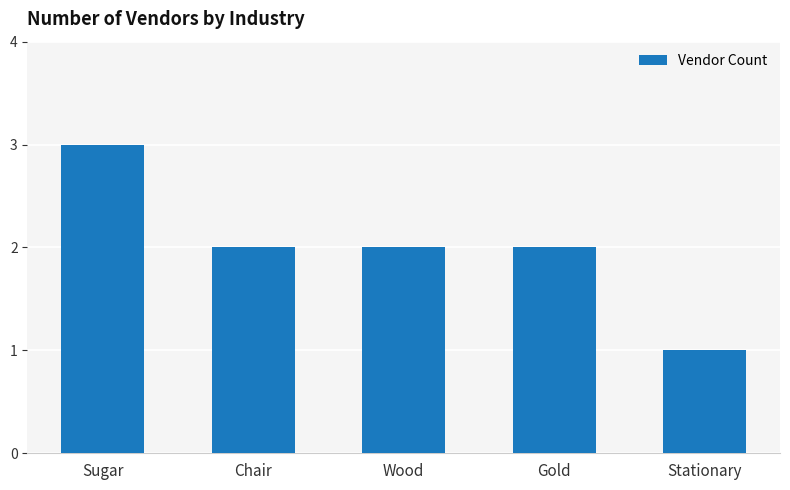

Reading left to right, transcribe all the data shown in this chart.

Sugar=3	Chair=2	Wood=2	Gold=2	Stationary=1